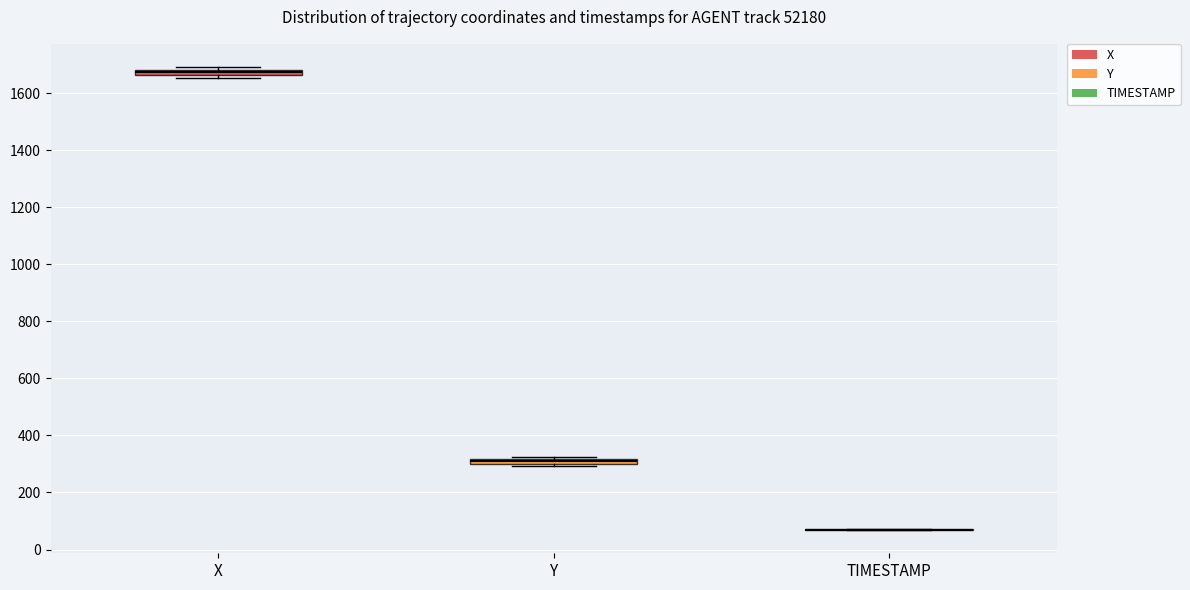

Where is the lower edge of the box for X on the y-axis? The values are not printed on the chart, so give them approximately, as read against the axis.

1660